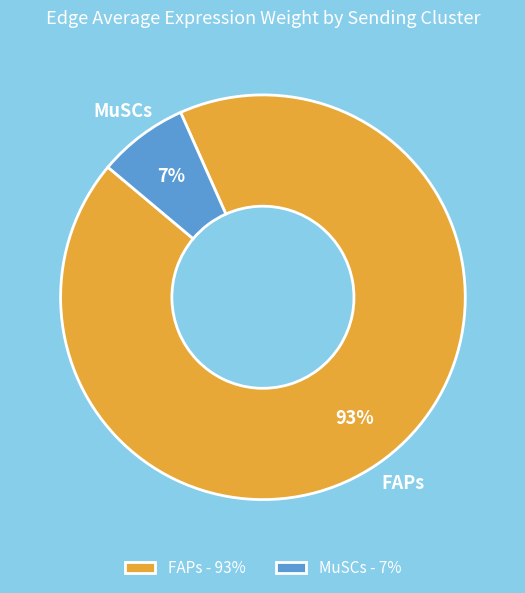

What percentage is the MuSCs slice, to the nearest percent?

7%